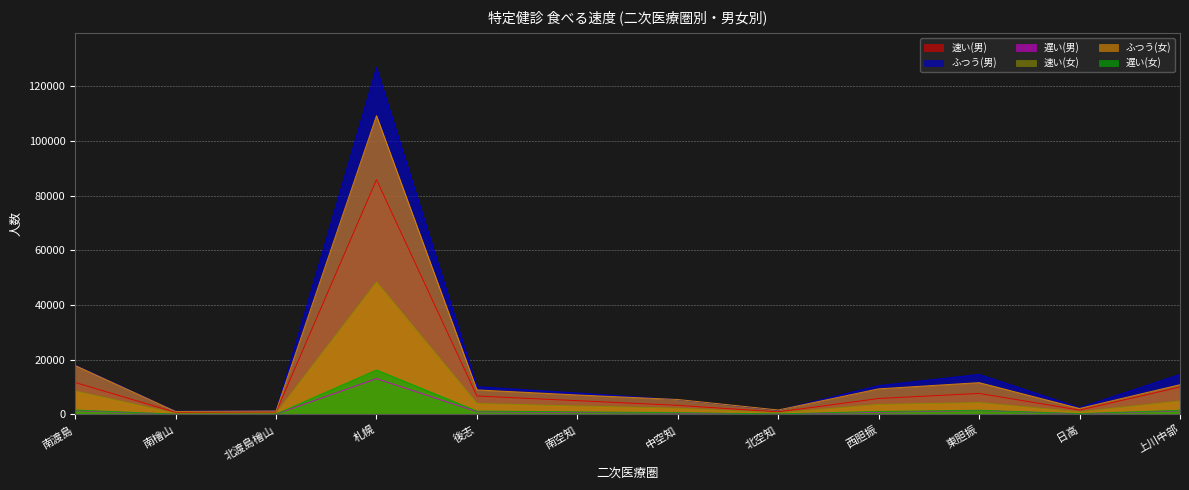

What is the sum of the ふつう(女) values at 後志 and 北渡島檜山?

10267